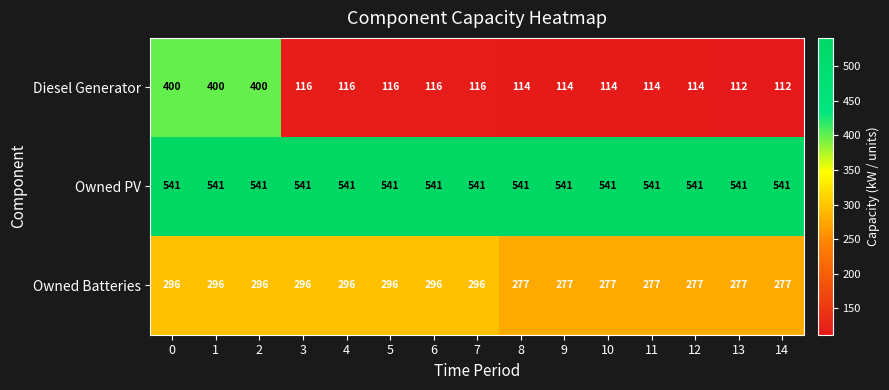

Is it true that Owned Batteries equals 449 at 11?

False